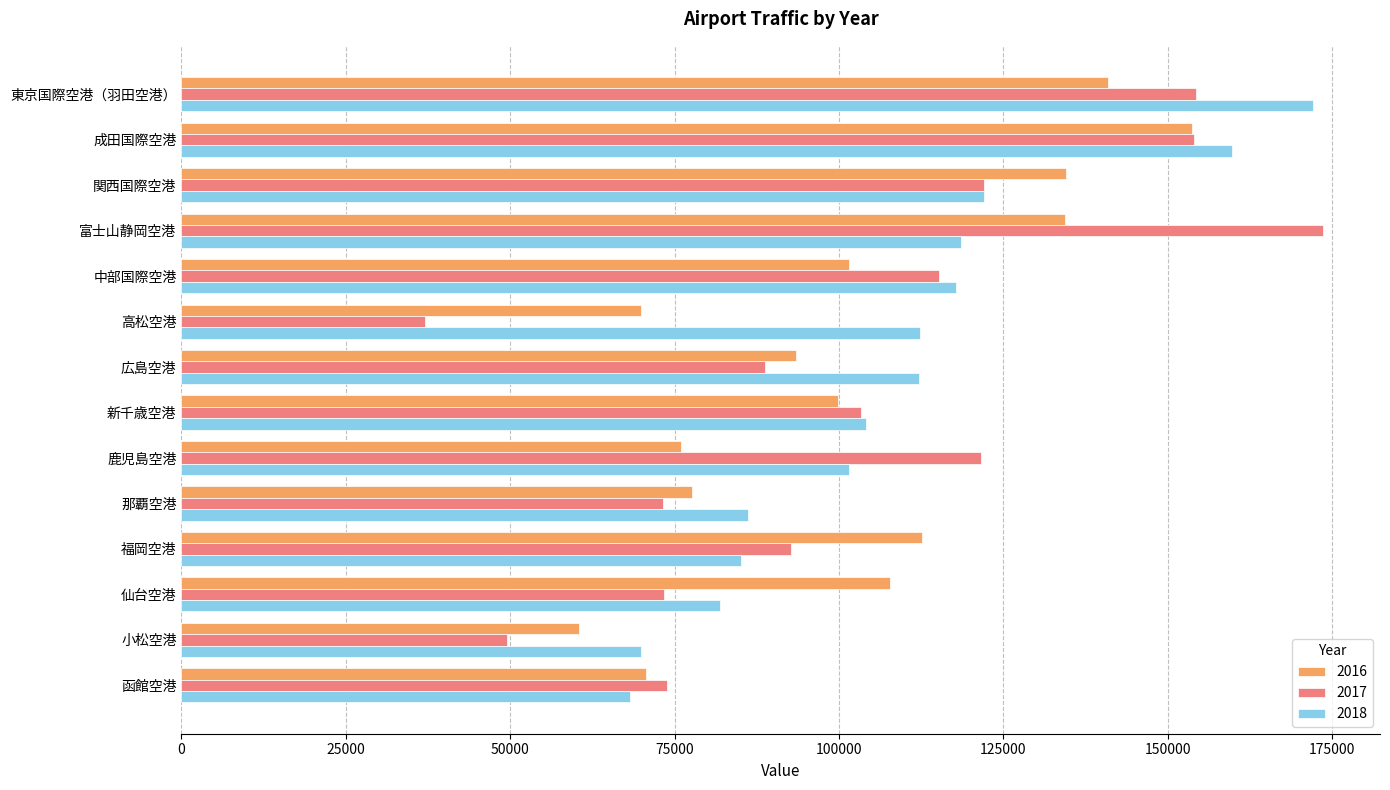

How many data points in 2018 are above 112235?

7